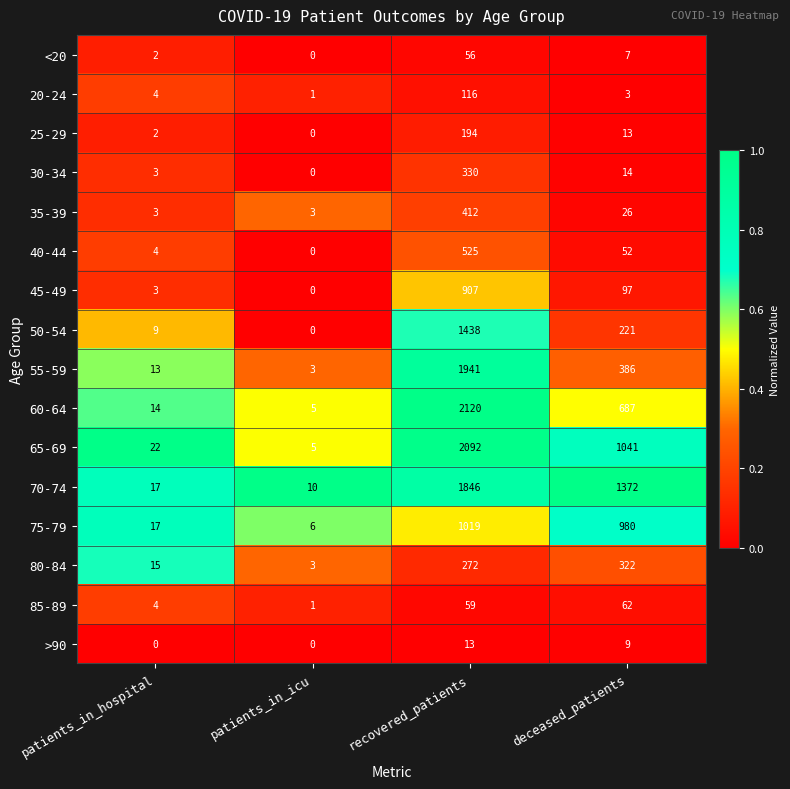

What is the highest value of the >90 series?

13